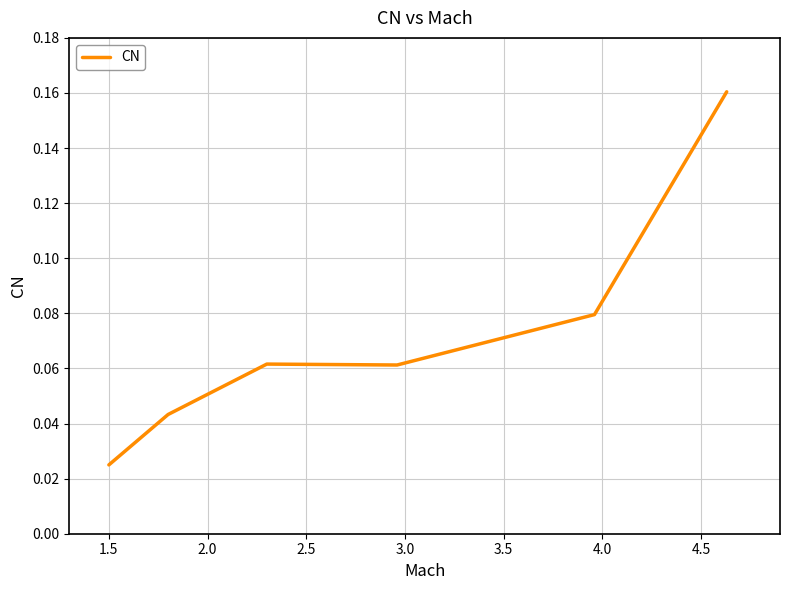

What is the sum of all values?

0.4